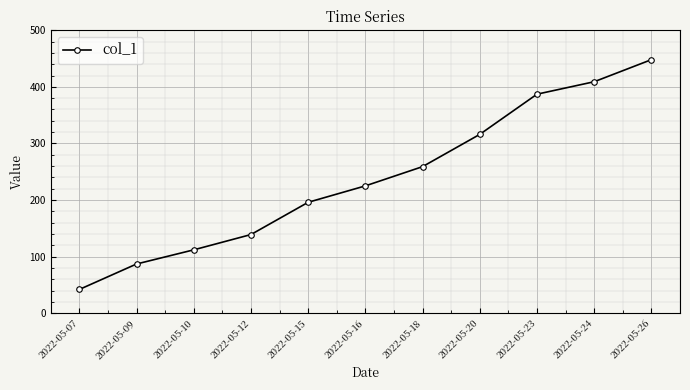

The chart shows a value of 196 at 2022-05-15. True or false?

True